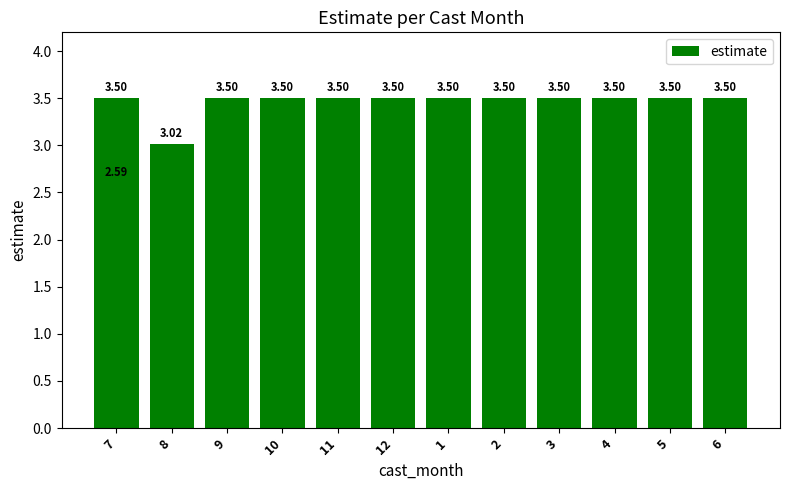

The chart shows a value of 3.5 at 10. True or false?

True